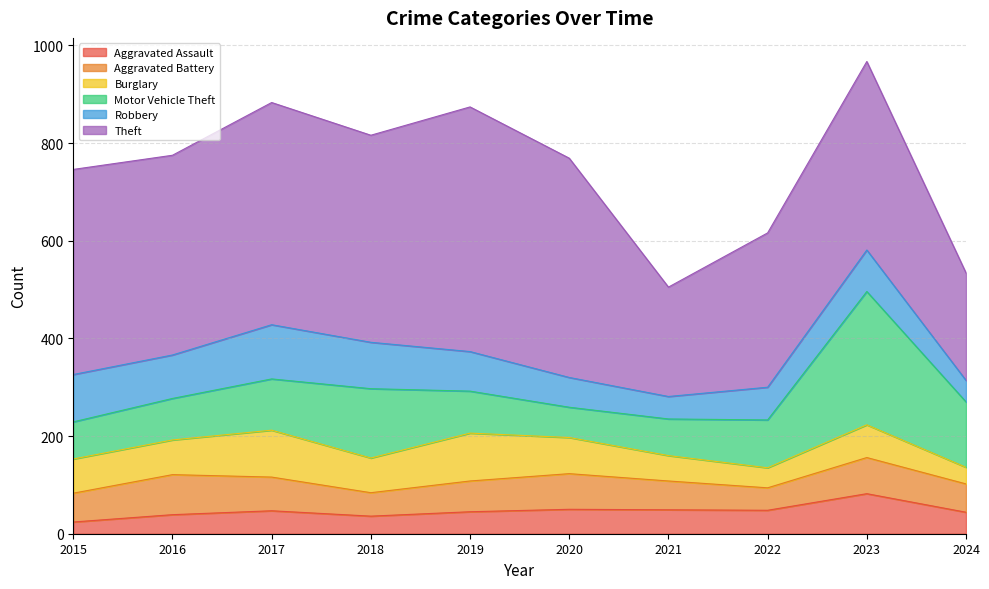

True or false: Theft and Robbery intersect in this chart.

False